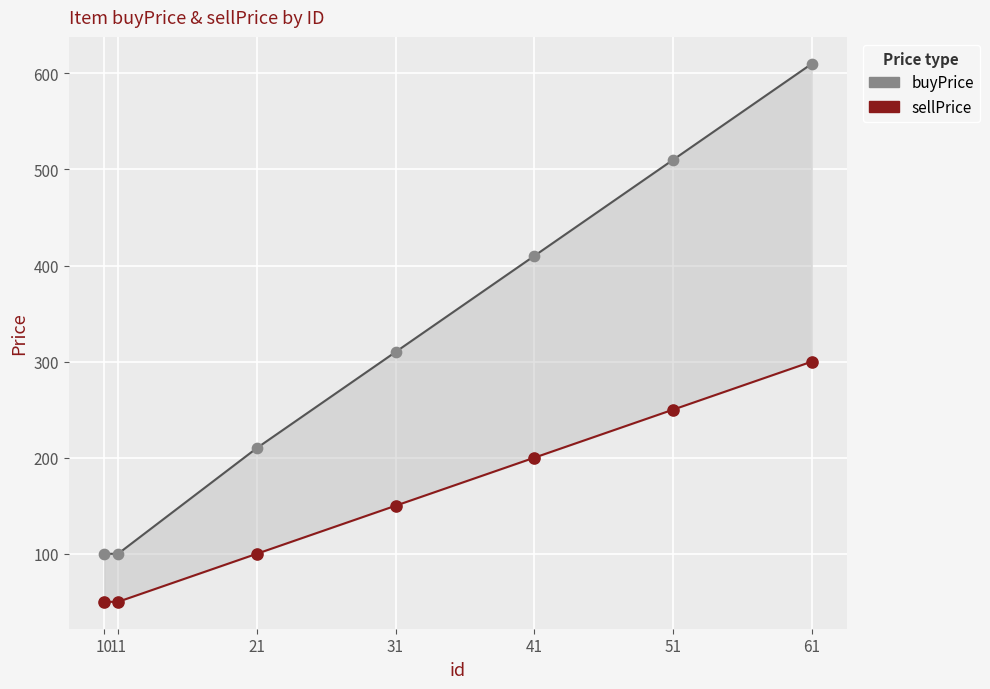

At how many categories does at least one series exceed 180?

5